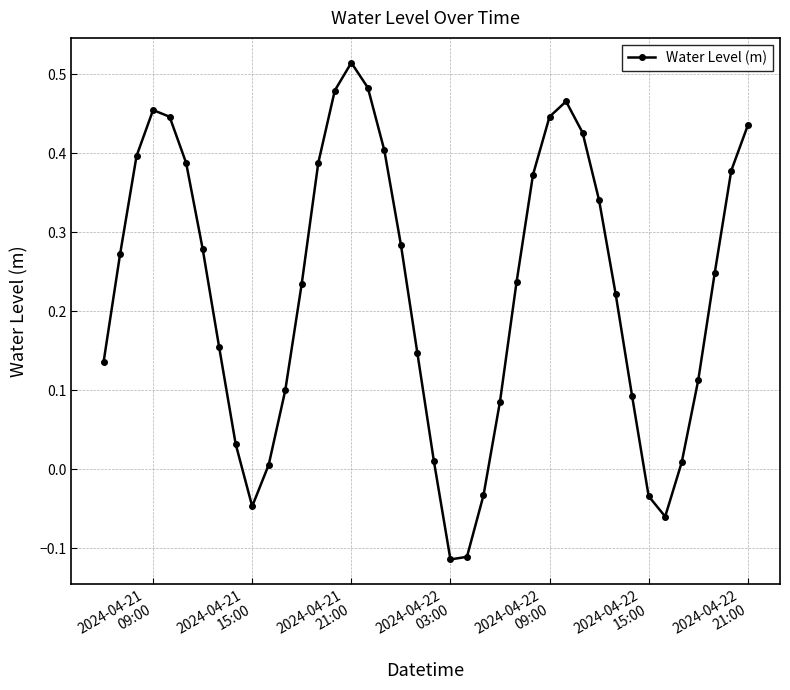

What is the difference between the maximum and minimum values?

0.6